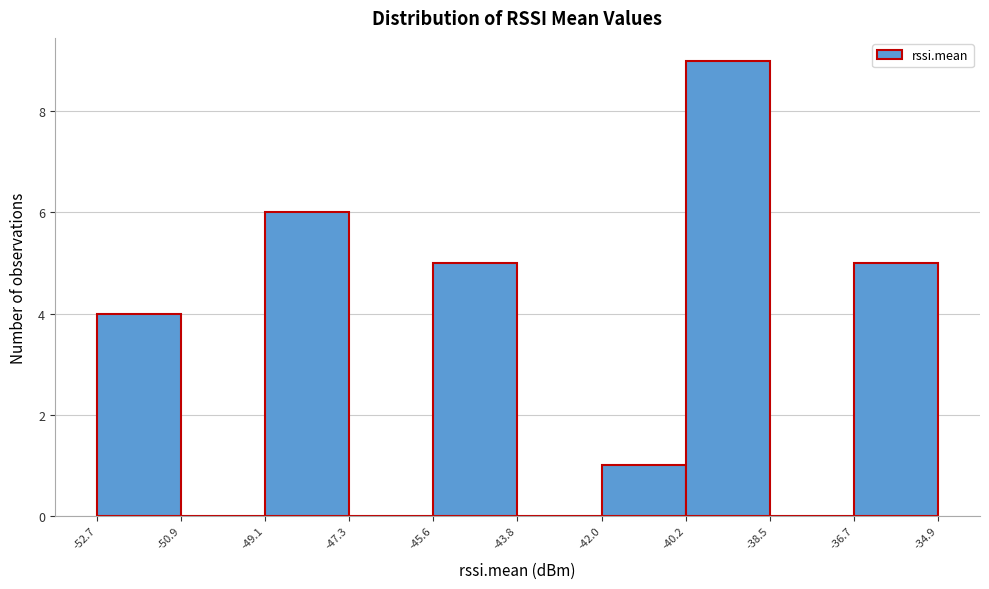

Which range on the x-axis has the tallest bar?

-40.2 to -38.5